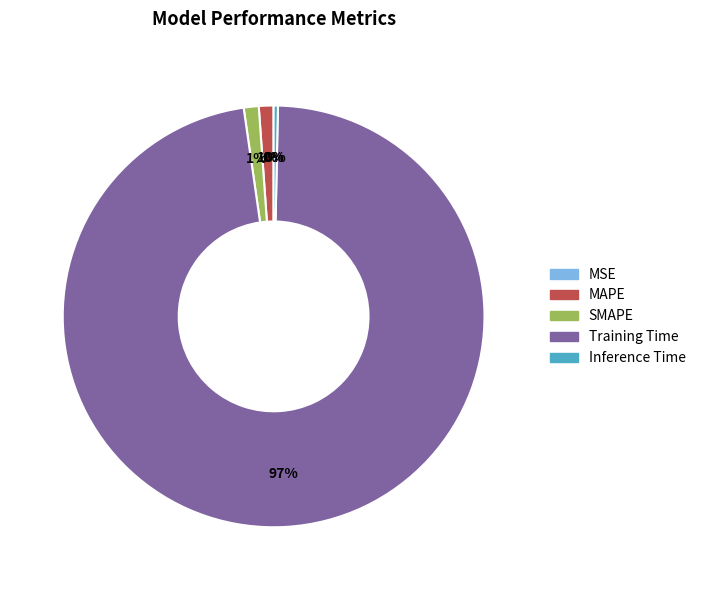

True or false: MAPE accounts for 6% of the total.

False